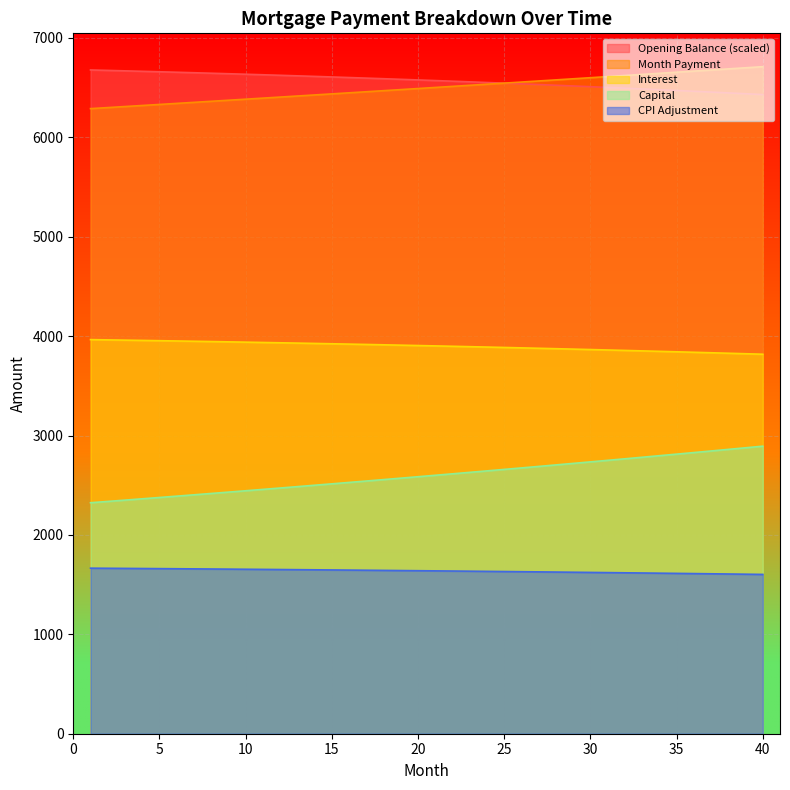

The value of interest at 5 is 1240.8. True or false?

False